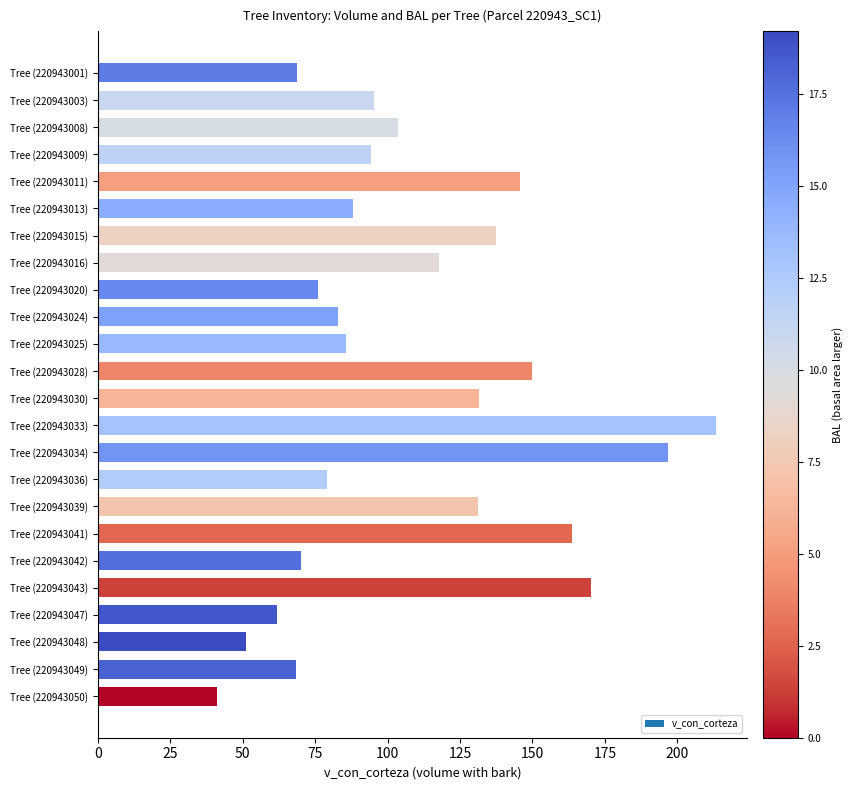

Read the value at Tree (220943047).

62.0